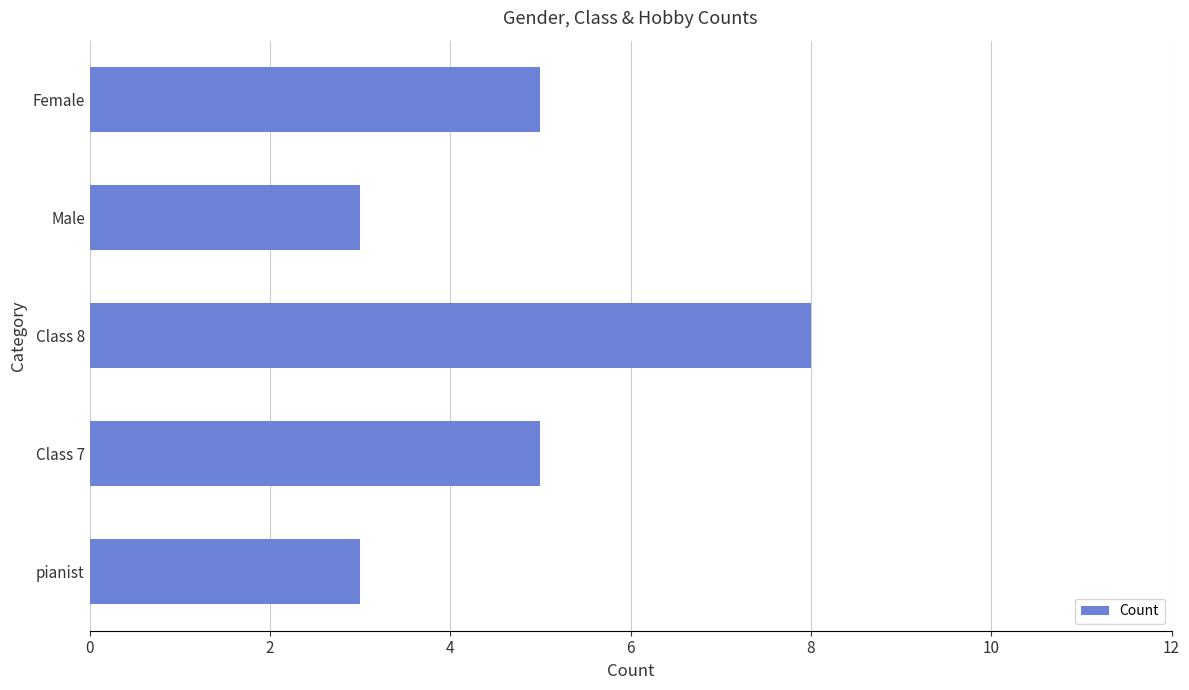

Reading bottom to top, what are all the values shown in this chart?

pianist=3	Class 7=5	Class 8=8	Male=3	Female=5